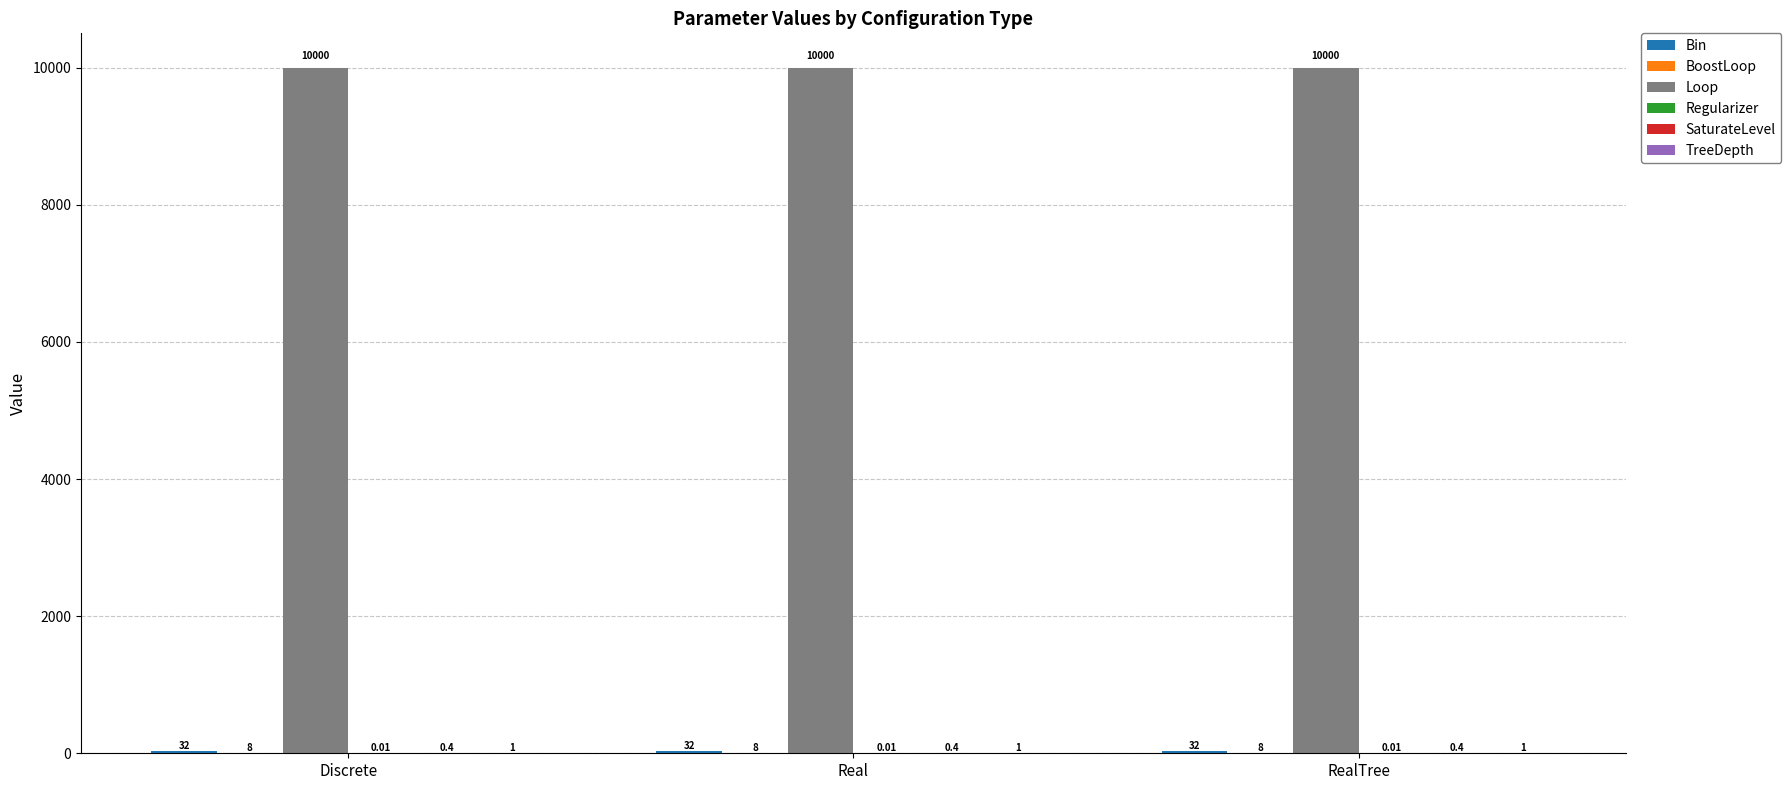

How many groups of bars are there?

3